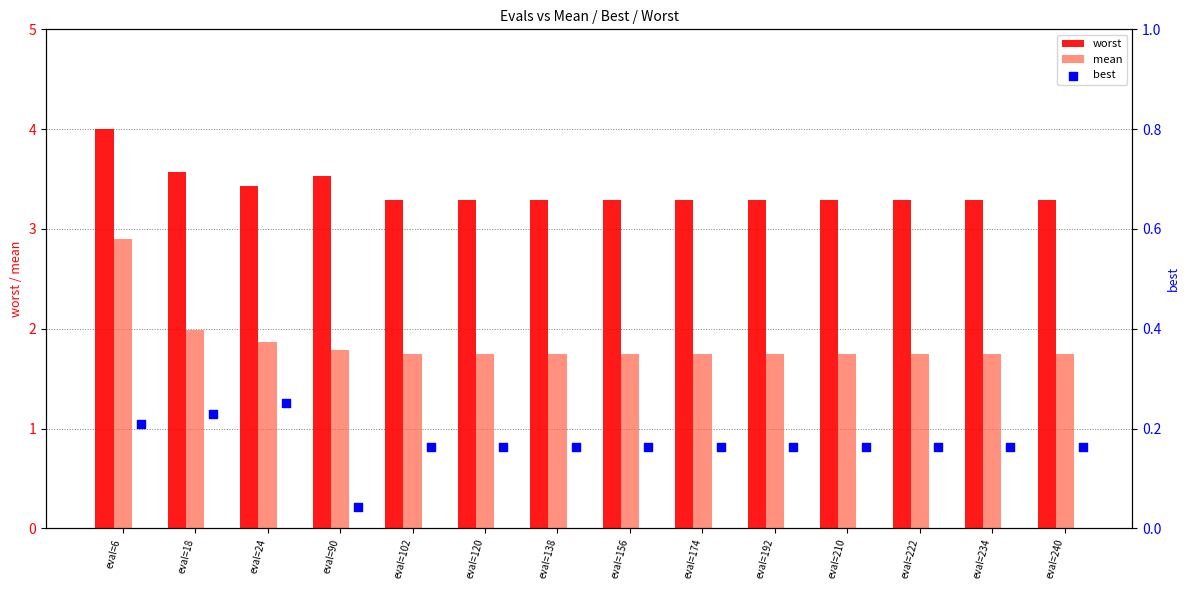

At how many categories does at least one series exceed 3?

14